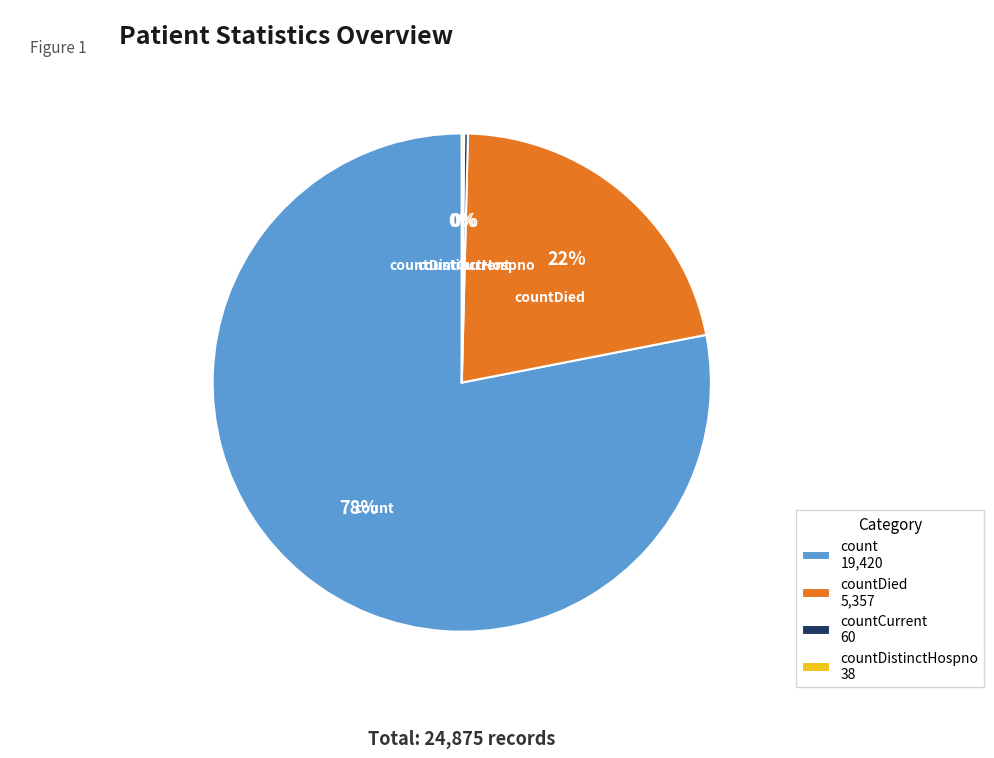

Does any single category account for the majority?

Yes